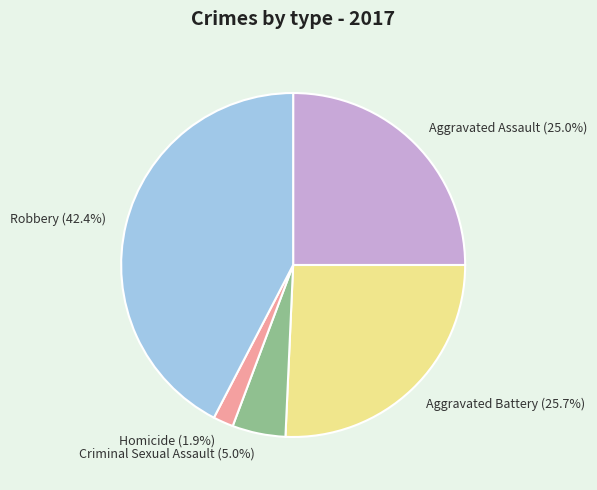

Is there a majority slice in this chart?

No